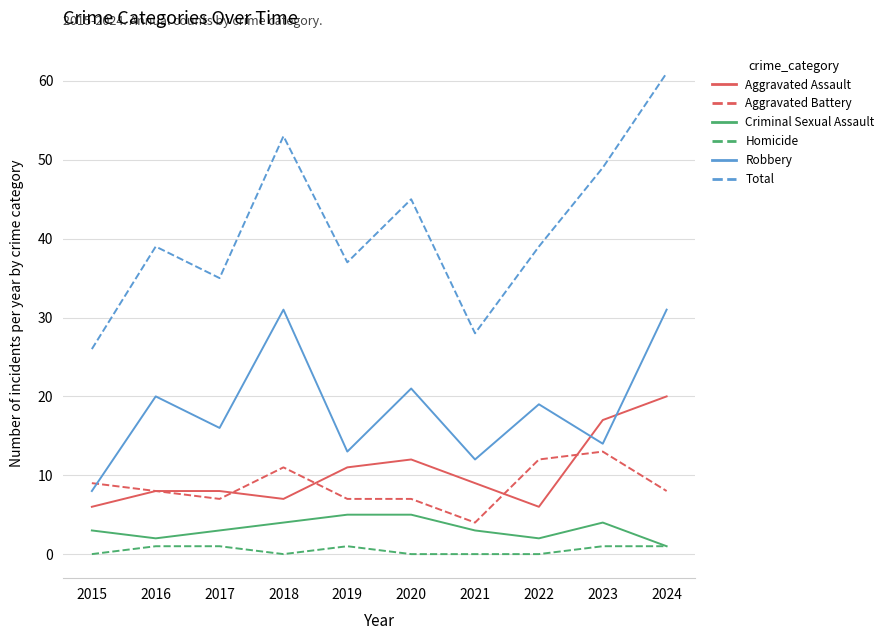

At which category is the sum across all series the highest?

2024